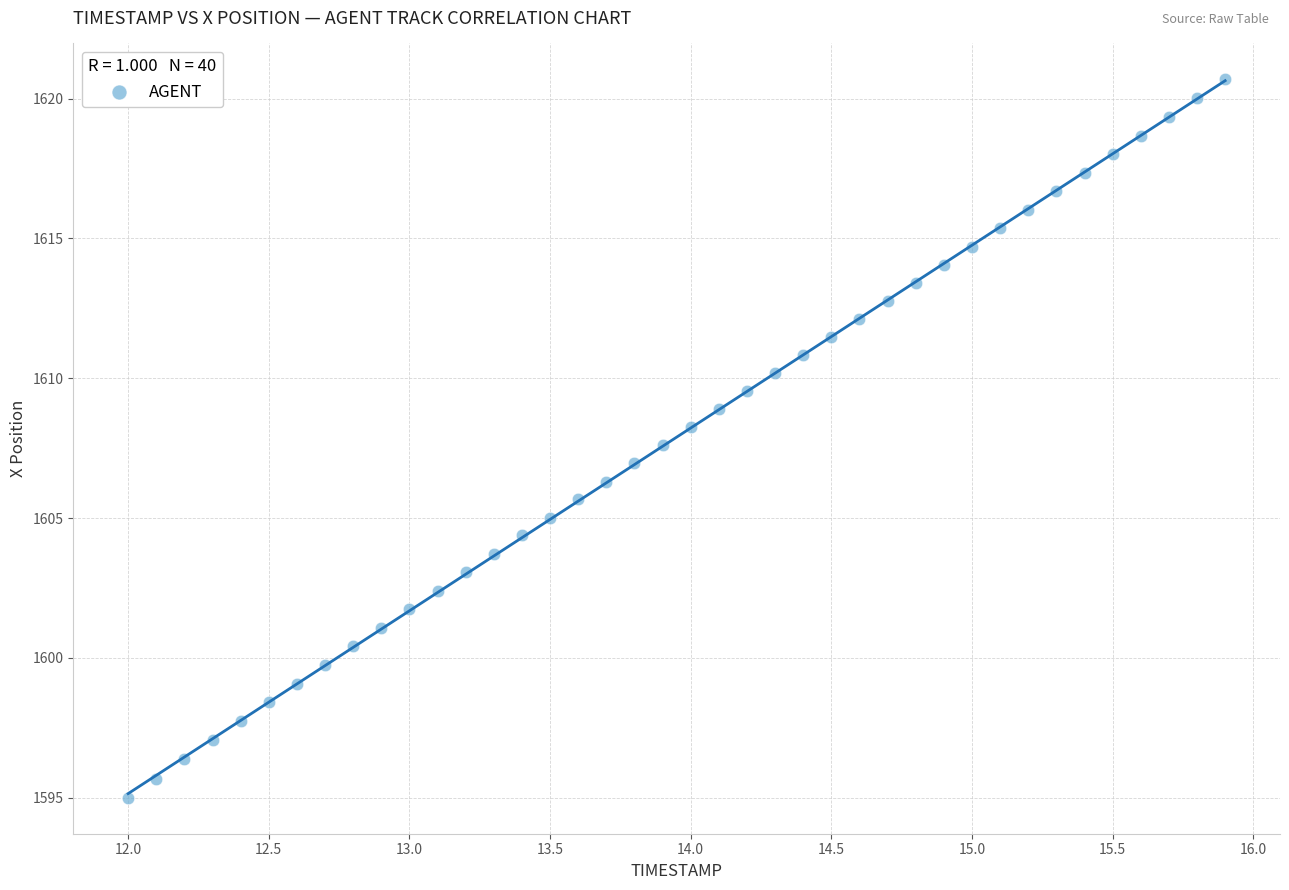

What is the range of X values (max minus min)?

3.9